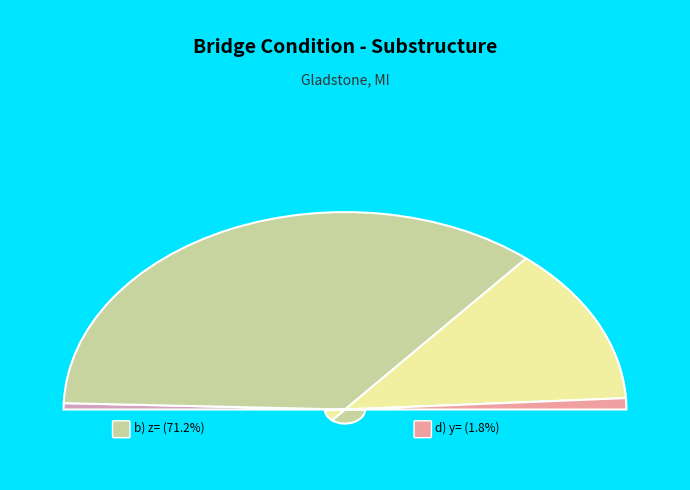

Which category has the biggest portion of the pie?

b) z=